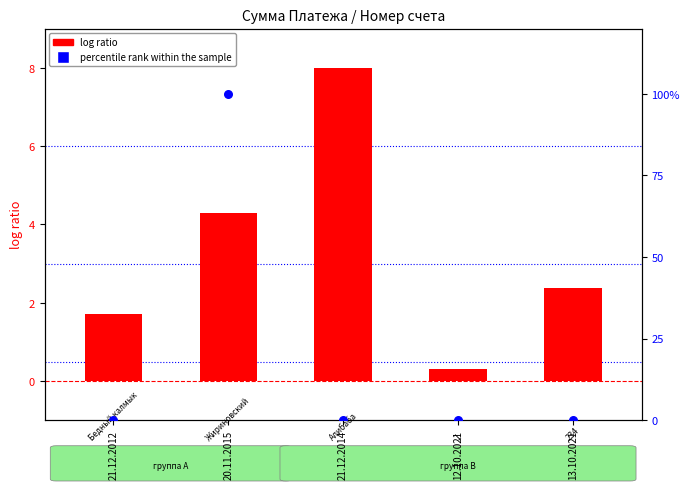

What are all the series names shown in the legend?

log ratio, percentile rank within the sample